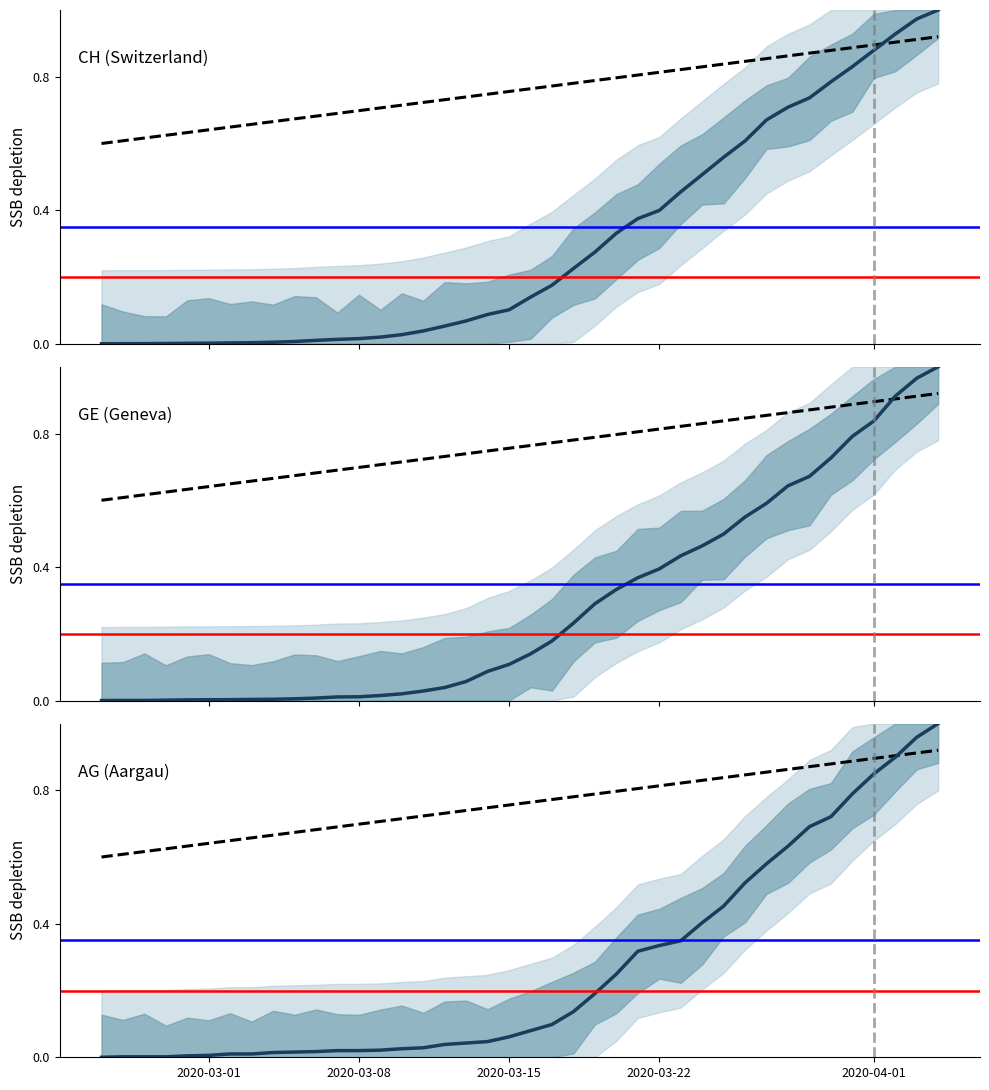

How many lines are shown in the chart?

3